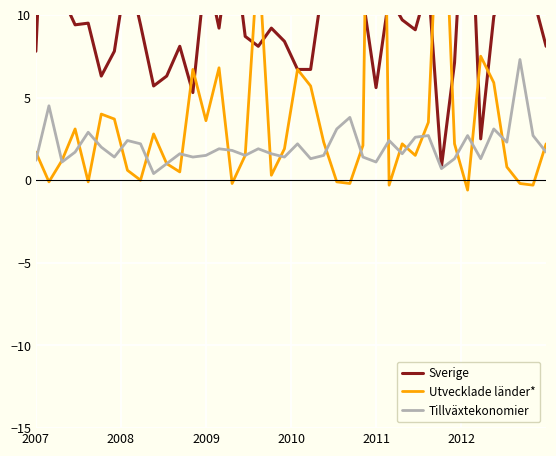

Reading left to right, extract all data points from this chart.

Sverige: 7.8	25.3	11.1	9.4	9.5	6.3	7.8	12.9	9.4	5.7	6.3	8.1	5.3	12.9	9.2	15.1	8.7	8.1	9.2	8.4	6.7	6.7	12.2	13.0	16.4	11.0	5.6	11.1	9.7	9.1	11.9	0.8	7.1	21.5	2.5	9.9	12.4	20.1	11.1	8.1
Utvecklade länder*: 1.7	-0.1	1.2	3.1	-0.1	4.0	3.7	0.6	0.0	2.8	1.0	0.5	6.7	3.6	6.8	-0.2	1.5	13.7	0.3	1.9	6.7	5.7	2.3	-0.1	-0.2	2.1	56.3	-0.3	2.2	1.5	3.5	21.6	2.2	-0.6	7.5	5.9	0.8	-0.2	-0.3	2.2
Tillväxtekonomier: 1.2	4.5	1.1	1.7	2.9	2.0	1.4	2.4	2.2	0.4	1.0	1.6	1.4	1.5	1.9	1.8	1.5	1.9	1.6	1.4	2.2	1.3	1.5	3.1	3.8	1.4	1.1	2.4	1.6	2.6	2.7	0.7	1.3	2.7	1.3	3.1	2.3	7.3	2.7	1.7